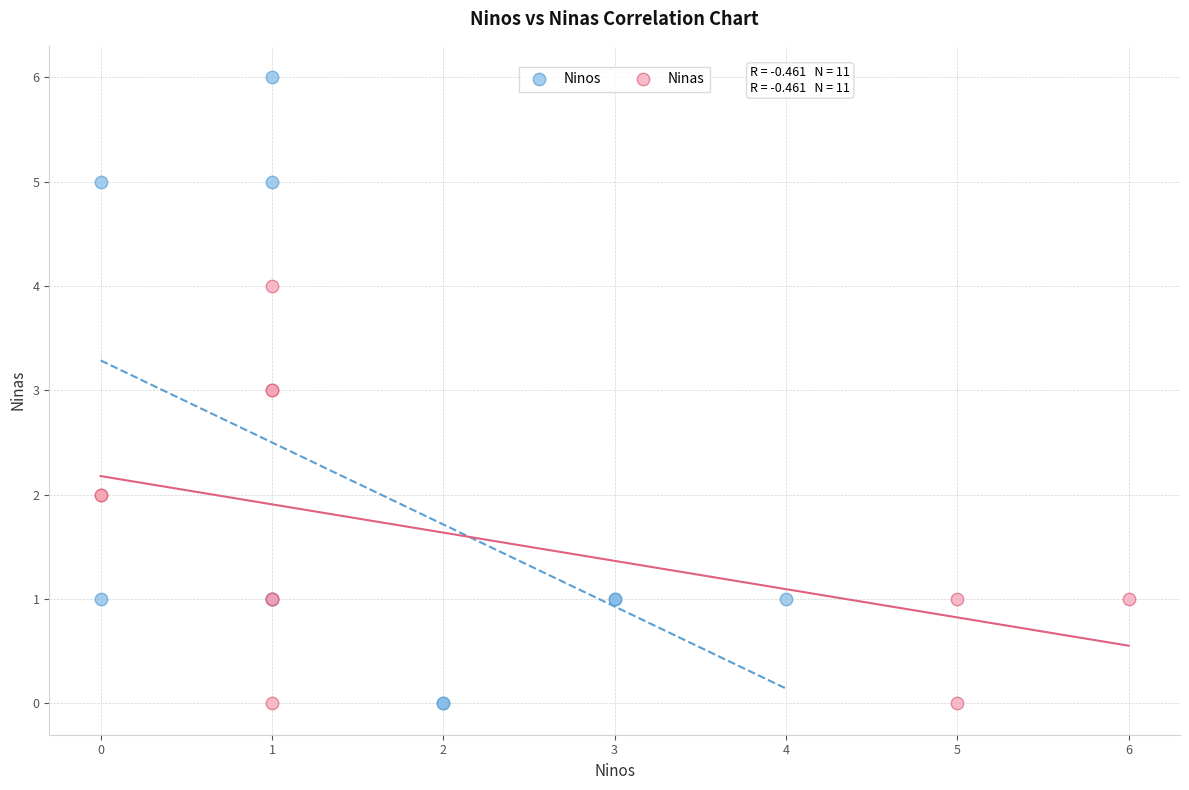

Which series reaches the maximum Y coordinate?

Ninos